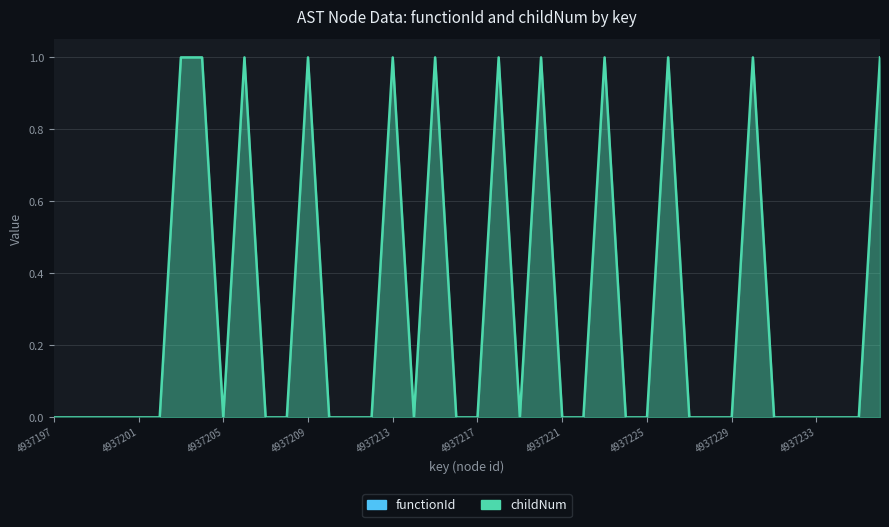

The chart shows a value of 1 at 4937212. True or false?

False